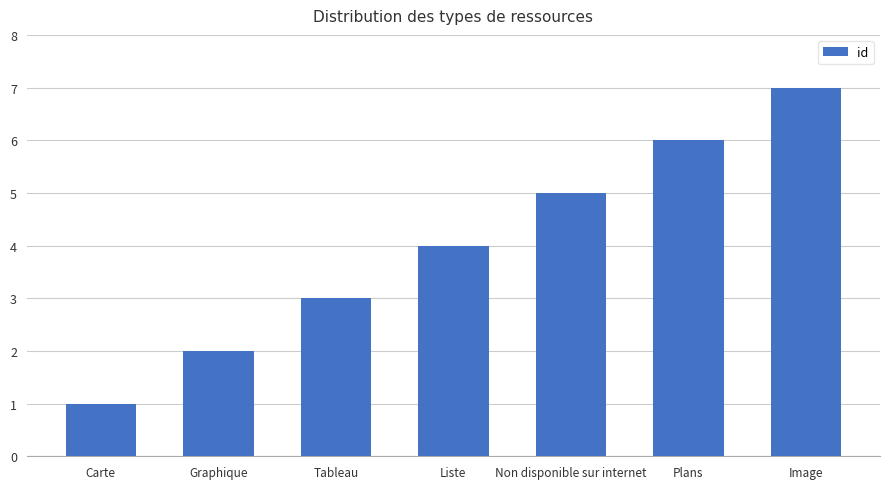

What is the value of the 3rd bar from the left?

3